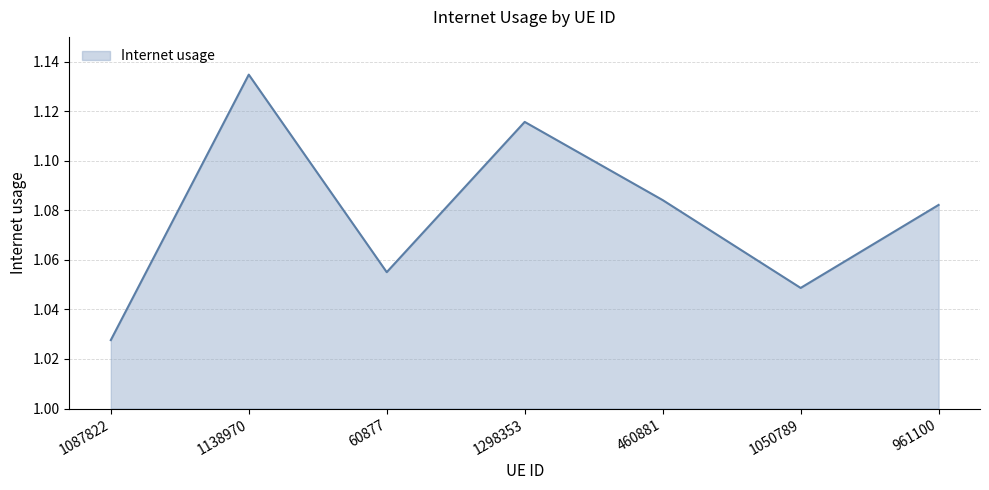

At which category does the data reach its first local peak?

1138970